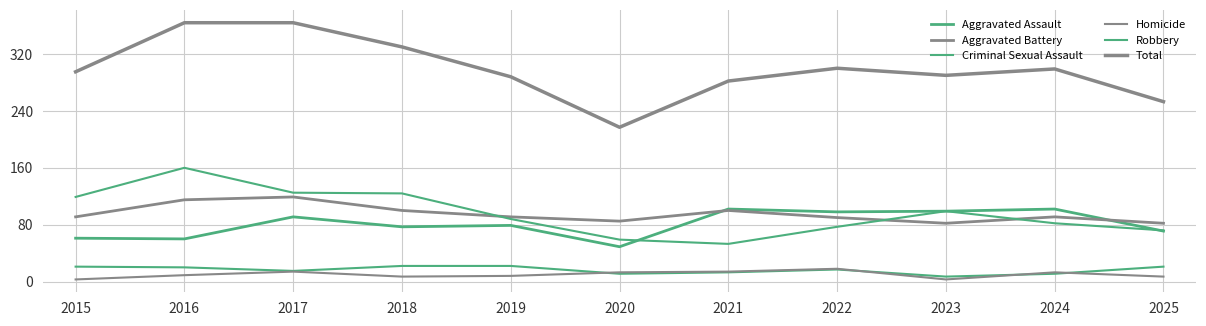

Does the chart display data point markers on the line(s)?

No